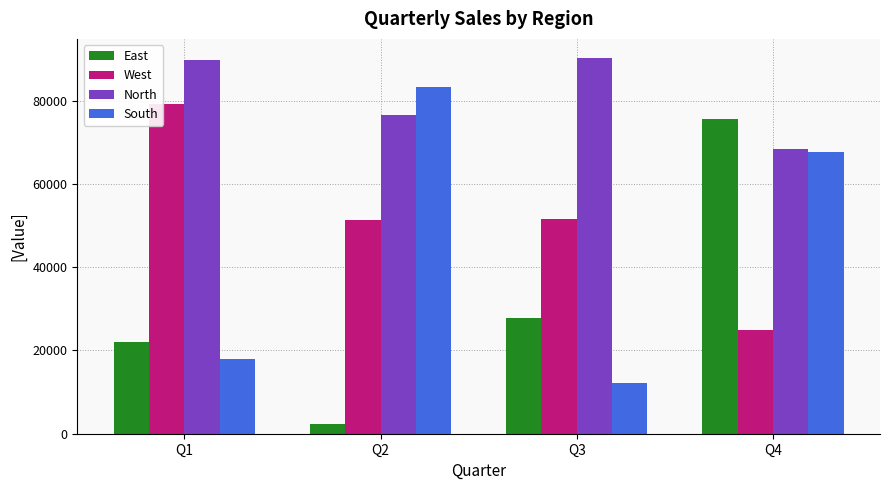

Which series changed the most between Q3 and Q4?

South